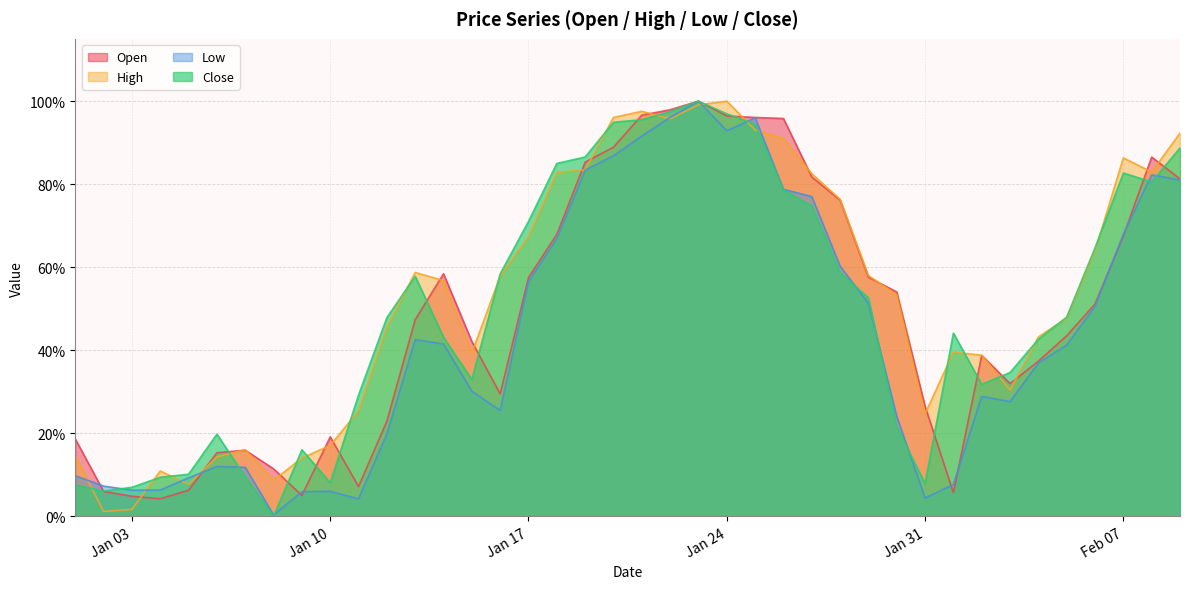

Reading left to right, transcribe all the data shown in this chart.

Open: 0.2	0.1	0.0	0.0	0.1	0.2	0.2	0.1	0.1	0.2	0.1	0.2	0.5	0.6	0.4	0.3	0.6	0.7	0.9	0.9	1.0	1.0	1.0	1.0	1.0	1.0	0.8	0.8	0.6	0.5	0.3	0.1	0.4	0.3	0.4	0.4	0.5	0.7	0.9	0.8
High: 0.1	0.0	0.0	0.1	0.1	0.1	0.2	0.1	0.1	0.2	0.3	0.5	0.6	0.6	0.4	0.6	0.7	0.8	0.8	1.0	1.0	1.0	1.0	1.0	0.9	0.9	0.8	0.8	0.6	0.5	0.2	0.4	0.4	0.3	0.4	0.5	0.6	0.9	0.8	0.9
Low: 0.1	0.1	0.1	0.1	0.1	0.1	0.1	0.0	0.1	0.1	0.0	0.2	0.4	0.4	0.3	0.3	0.6	0.7	0.8	0.9	0.9	1.0	1.0	0.9	1.0	0.8	0.8	0.6	0.5	0.2	0.0	0.1	0.3	0.3	0.4	0.4	0.5	0.7	0.8	0.8
Close: 0.1	0.1	0.1	0.1	0.1	0.2	0.1	0.0	0.2	0.1	0.3	0.5	0.6	0.4	0.3	0.6	0.7	0.8	0.9	0.9	1.0	1.0	1.0	1.0	0.9	0.8	0.7	0.6	0.5	0.2	0.1	0.4	0.3	0.3	0.4	0.5	0.6	0.8	0.8	0.9